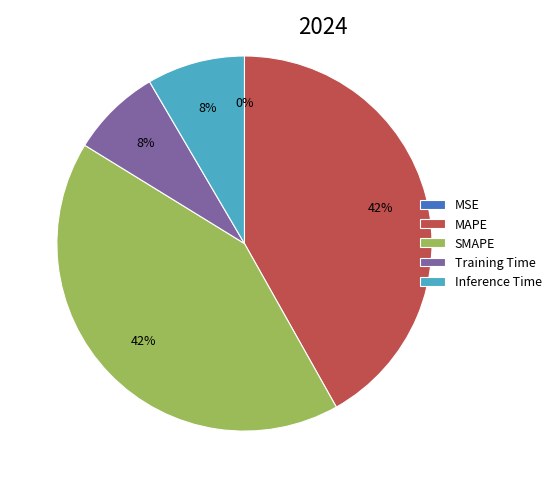

To the nearest percent, what percentage of the pie is Training Time?

8%